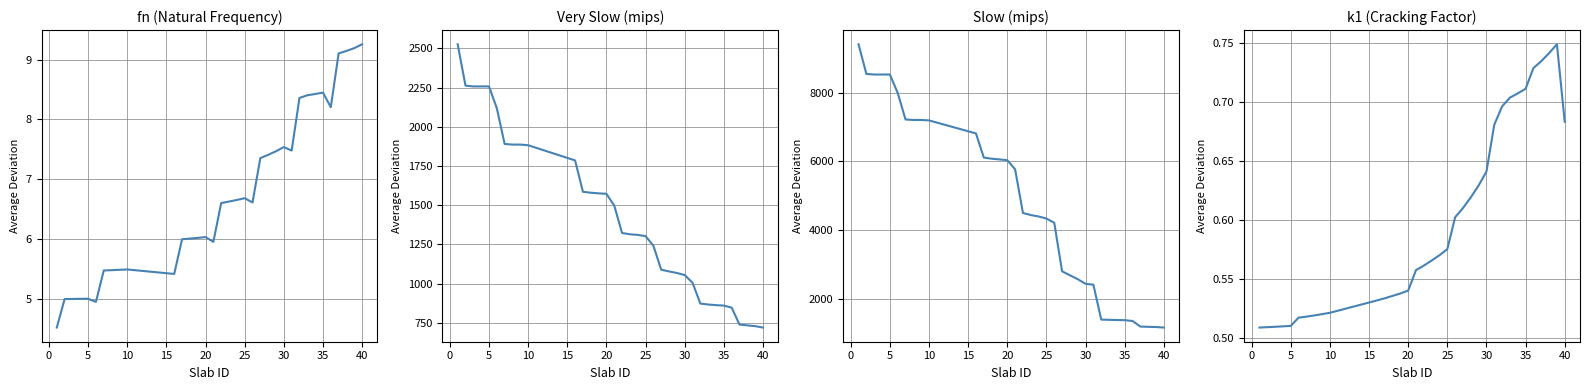

The fn series shows 8.7 at 20. True or false?

False